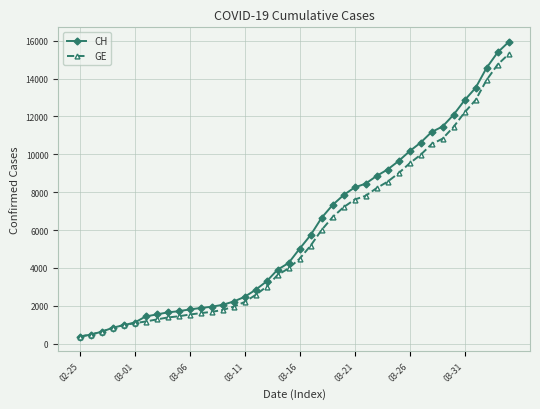

What is the minimum value for CH?

375